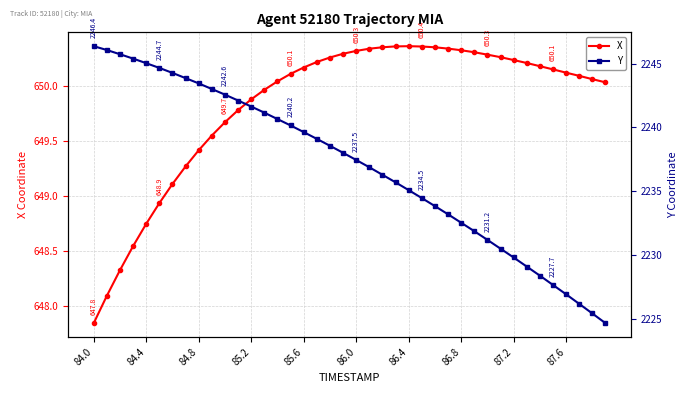

True or false: Y and X cross at least once.

False